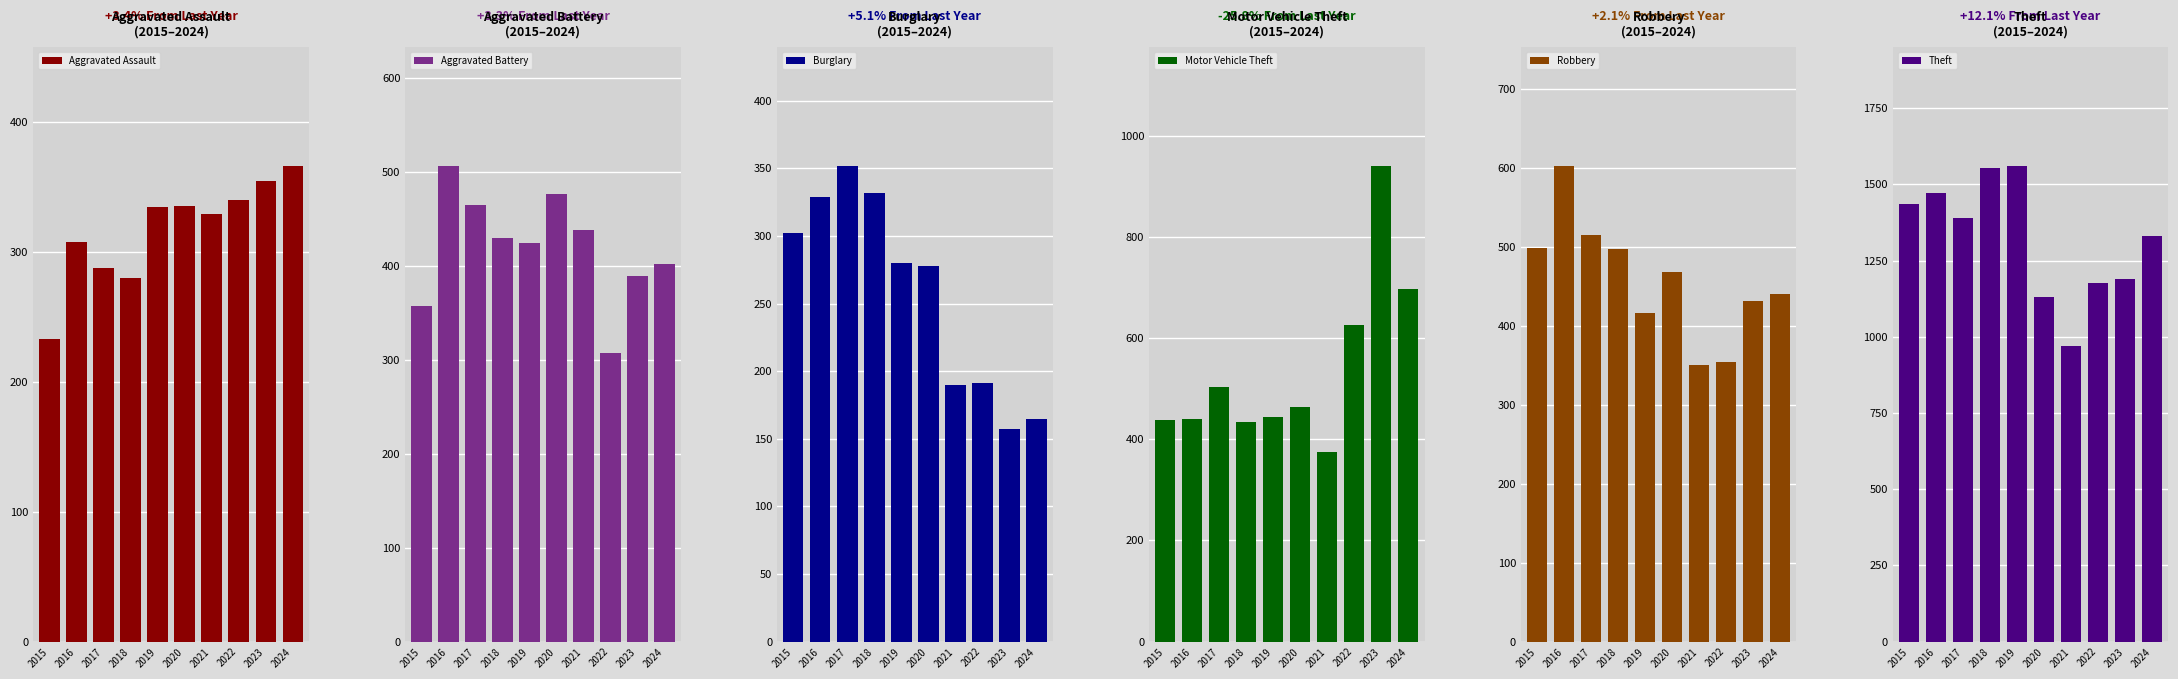

True or false: Aggravated Assault has a value of 484 at 2022.

False